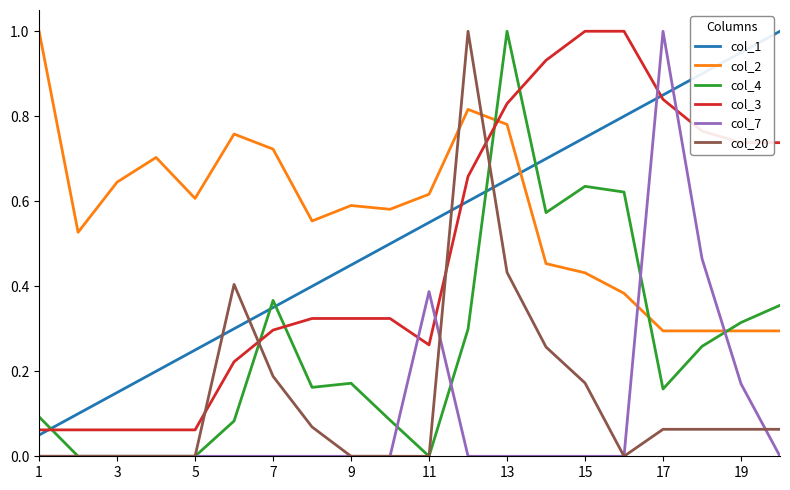

What is the highest value of the col_7 series?

1.0